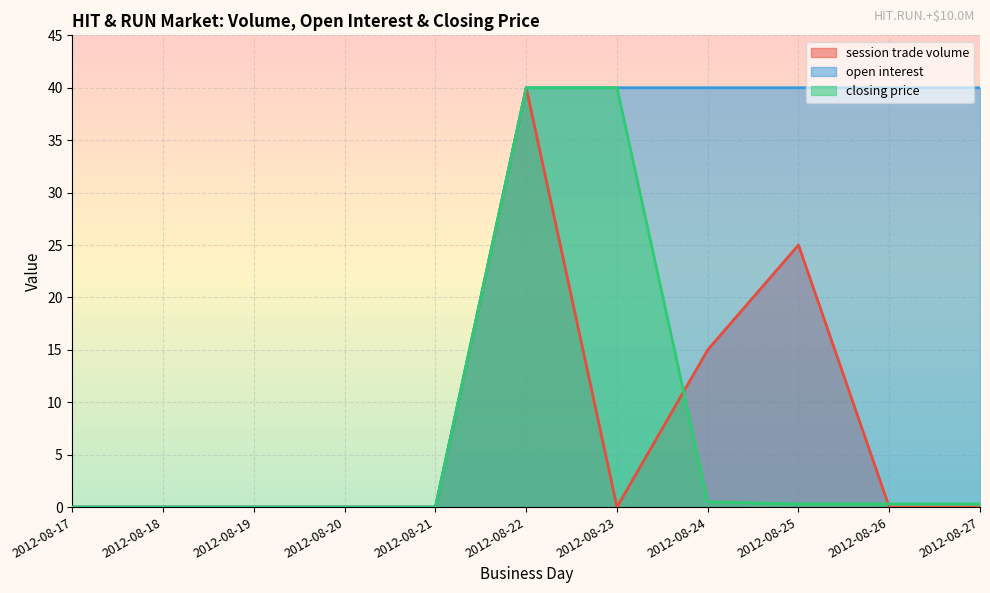

How many lines are shown in the chart?

3